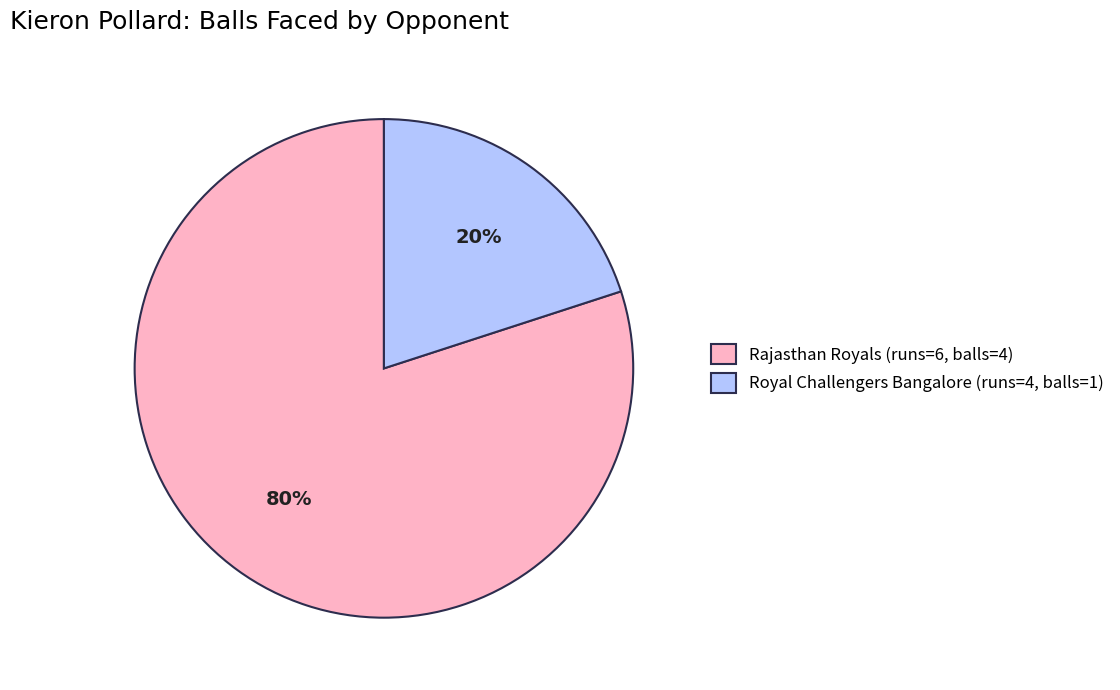

To the nearest percent, what is the difference between the largest and smallest slice percentages?

60%